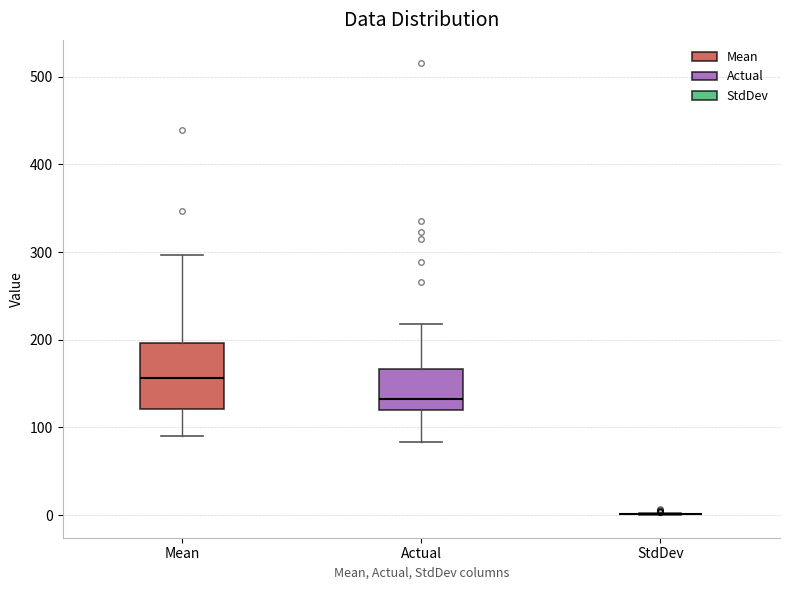

Reading left to right, read every box against the y-axis: the position of its median line, the range the box covers, and the ends of its whiskers. The values are not printed on the chart, so give them approximately, as read against the axis.

Mean: median 160, box 120 to 200, whiskers 90 to 300
Actual: median 130, box 120 to 170, whiskers 80 to 220
StdDev: box collapsed to a line at 0, whiskers 0 to 0